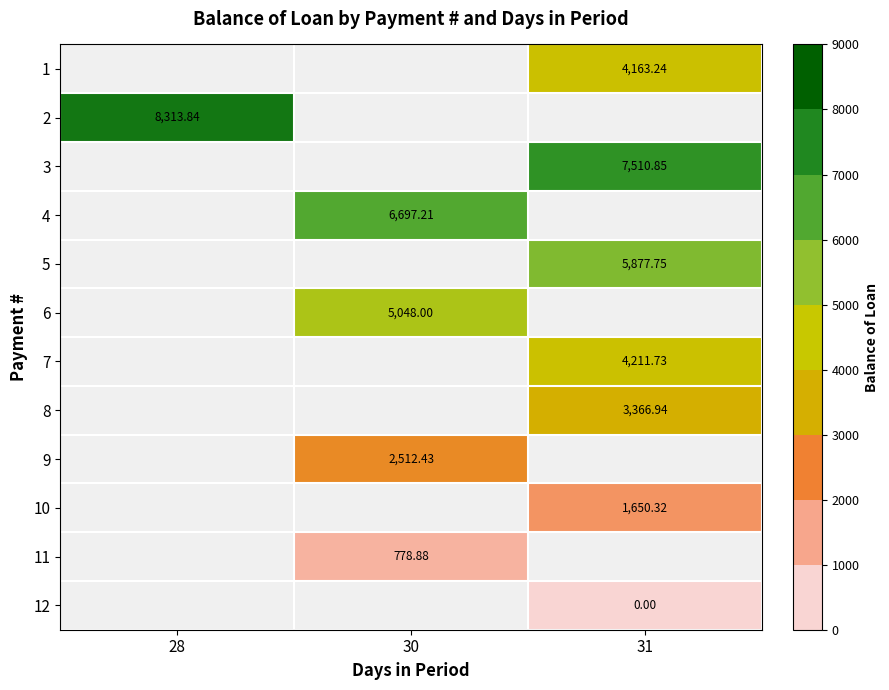

The 3 series shows 13152.6 at 31. True or false?

False